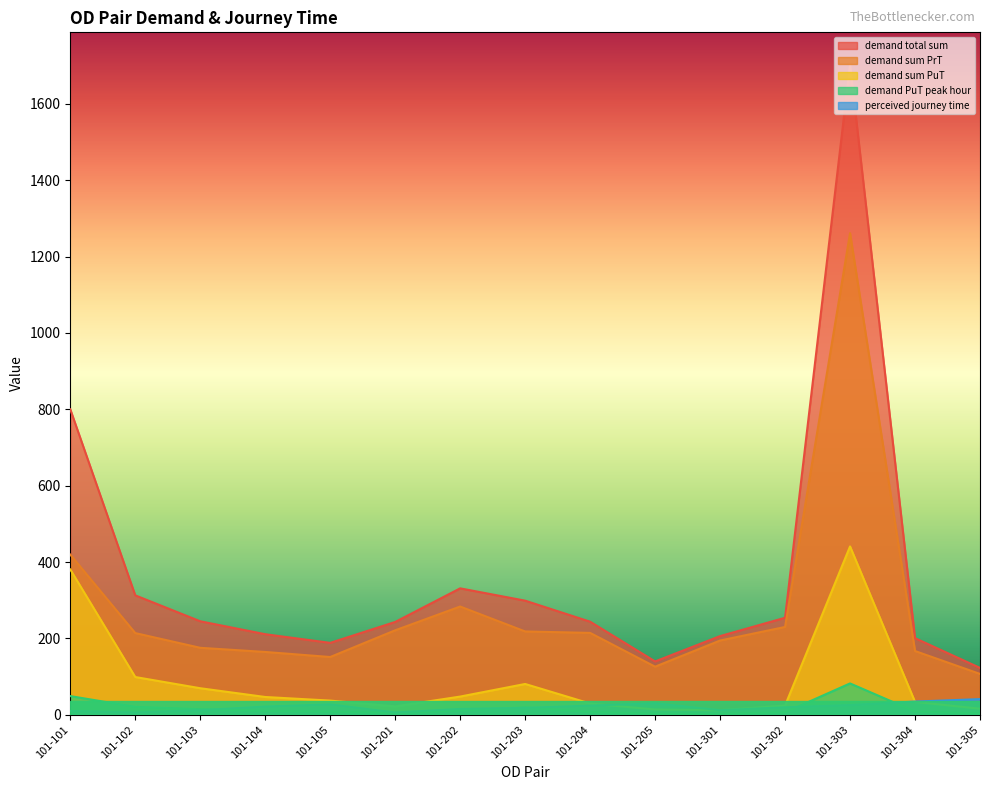

What are all the series names shown in the legend?

demand total sum, demand sum PrT, demand sum PuT, demand PuT peak hour, perceived journey time